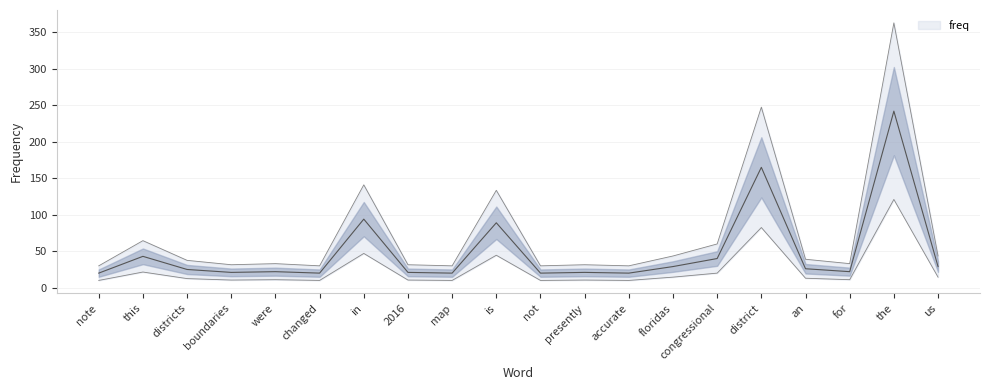

True or false: there are more than 2 points higher than both neighbors.

True